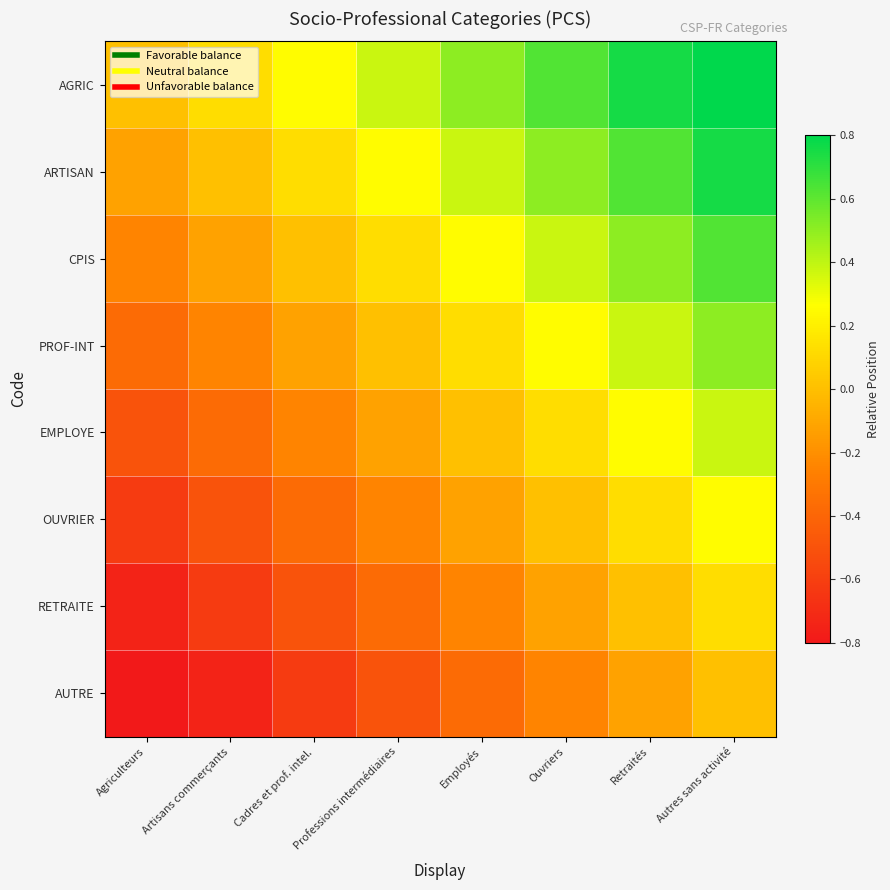

Reading left to right, extract all data points from this chart.

AGRIC: Agriculteurs=0.0	Artisans commerçants=0.1	Cadres et prof. intel.=0.2	Professions intermédiaires=0.4	Employés=0.5	Ouvriers=0.6	Retraités=0.8	Autres sans activité=0.9
ARTISAN: Agriculteurs=-0.1	Artisans commerçants=0.0	Cadres et prof. intel.=0.1	Professions intermédiaires=0.2	Employés=0.4	Ouvriers=0.5	Retraités=0.6	Autres sans activité=0.8
CPIS: Agriculteurs=-0.2	Artisans commerçants=-0.1	Cadres et prof. intel.=0.0	Professions intermédiaires=0.1	Employés=0.2	Ouvriers=0.4	Retraités=0.5	Autres sans activité=0.6
PROF-INT: Agriculteurs=-0.4	Artisans commerçants=-0.2	Cadres et prof. intel.=-0.1	Professions intermédiaires=0.0	Employés=0.1	Ouvriers=0.2	Retraités=0.4	Autres sans activité=0.5
EMPLOYE: Agriculteurs=-0.5	Artisans commerçants=-0.4	Cadres et prof. intel.=-0.2	Professions intermédiaires=-0.1	Employés=0.0	Ouvriers=0.1	Retraités=0.2	Autres sans activité=0.4
OUVRIER: Agriculteurs=-0.6	Artisans commerçants=-0.5	Cadres et prof. intel.=-0.4	Professions intermédiaires=-0.2	Employés=-0.1	Ouvriers=0.0	Retraités=0.1	Autres sans activité=0.2
RETRAITE: Agriculteurs=-0.8	Artisans commerçants=-0.6	Cadres et prof. intel.=-0.5	Professions intermédiaires=-0.4	Employés=-0.2	Ouvriers=-0.1	Retraités=0.0	Autres sans activité=0.1
AUTRE: Agriculteurs=-0.9	Artisans commerçants=-0.8	Cadres et prof. intel.=-0.6	Professions intermédiaires=-0.5	Employés=-0.4	Ouvriers=-0.2	Retraités=-0.1	Autres sans activité=0.0